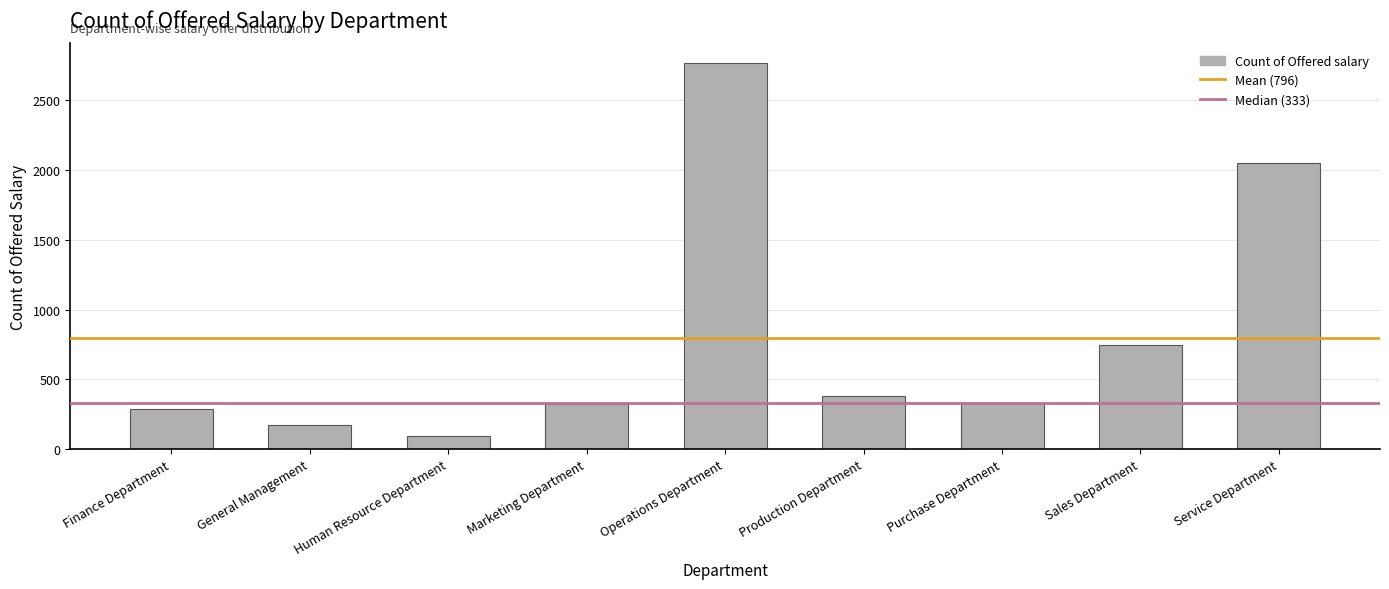

What is the greatest value displayed?

2771